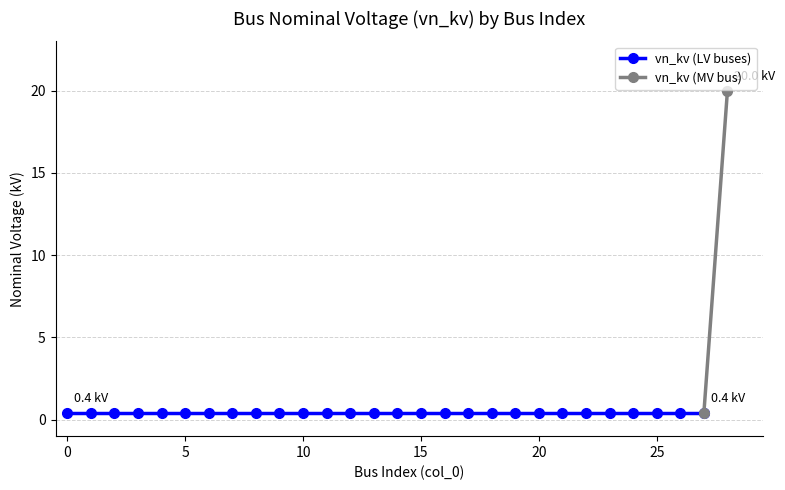

What is the maximum value shown in the chart?

20.0